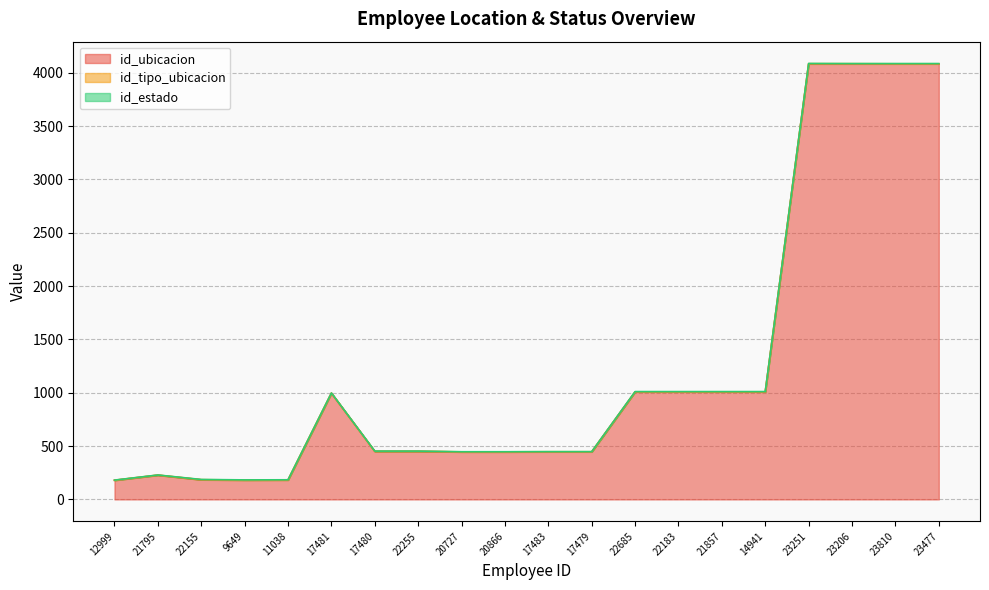

What is the sum of all id_estado values?

30